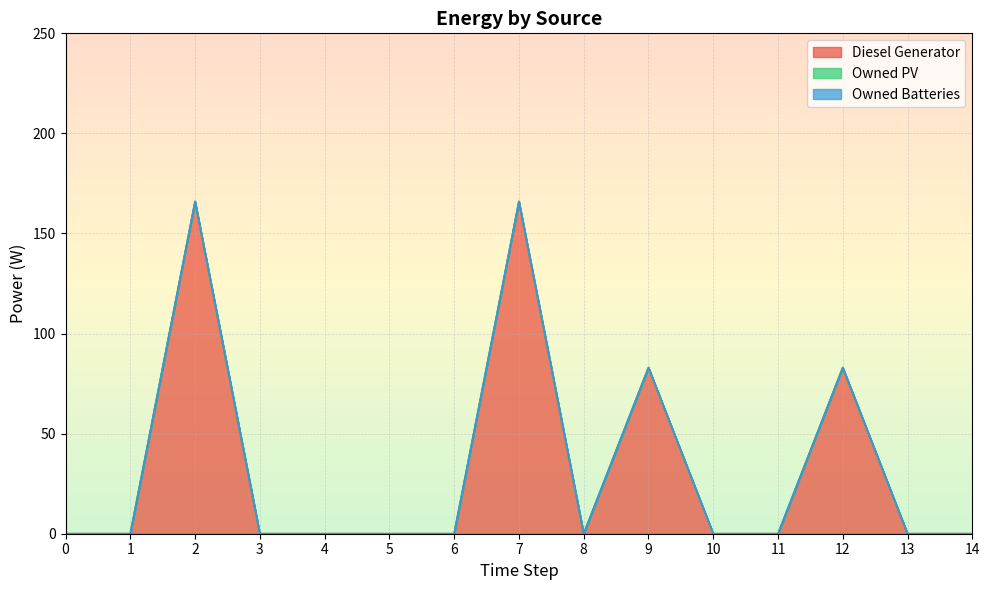

In Diesel Generator, how many points are higher than both neighbors (excluding endpoints)?

4